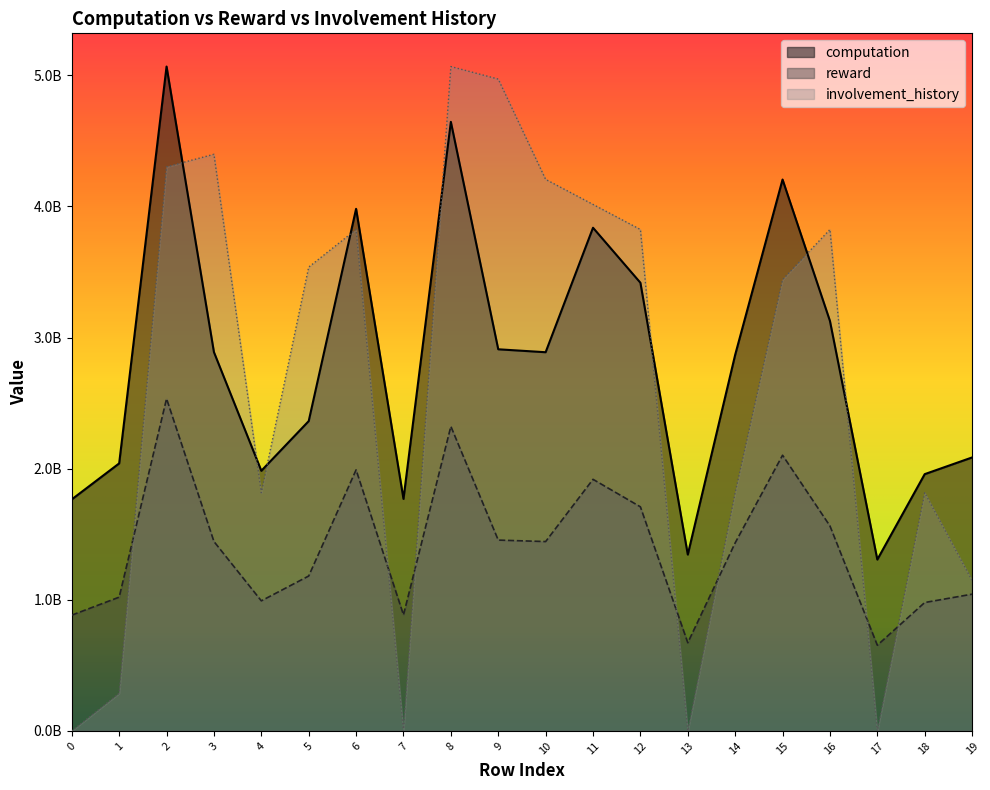

What is the difference between the involvement_history values at 13 and 19?

1147356714.6